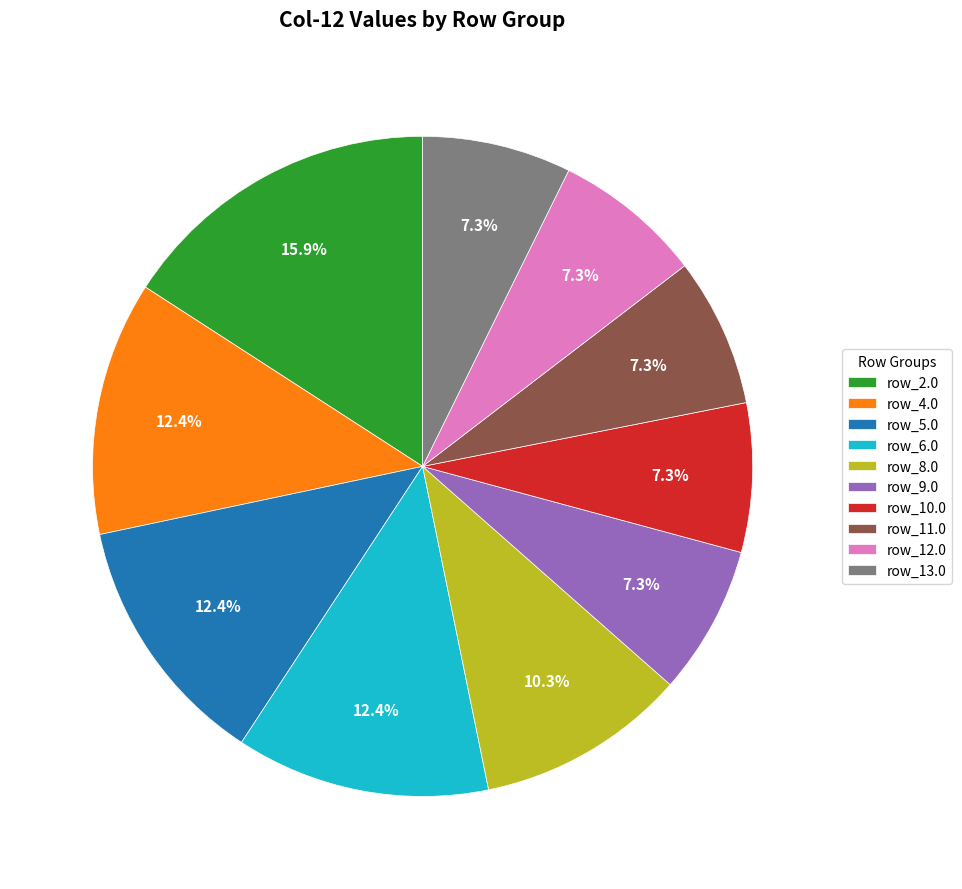

How many segments does this pie chart have?

10